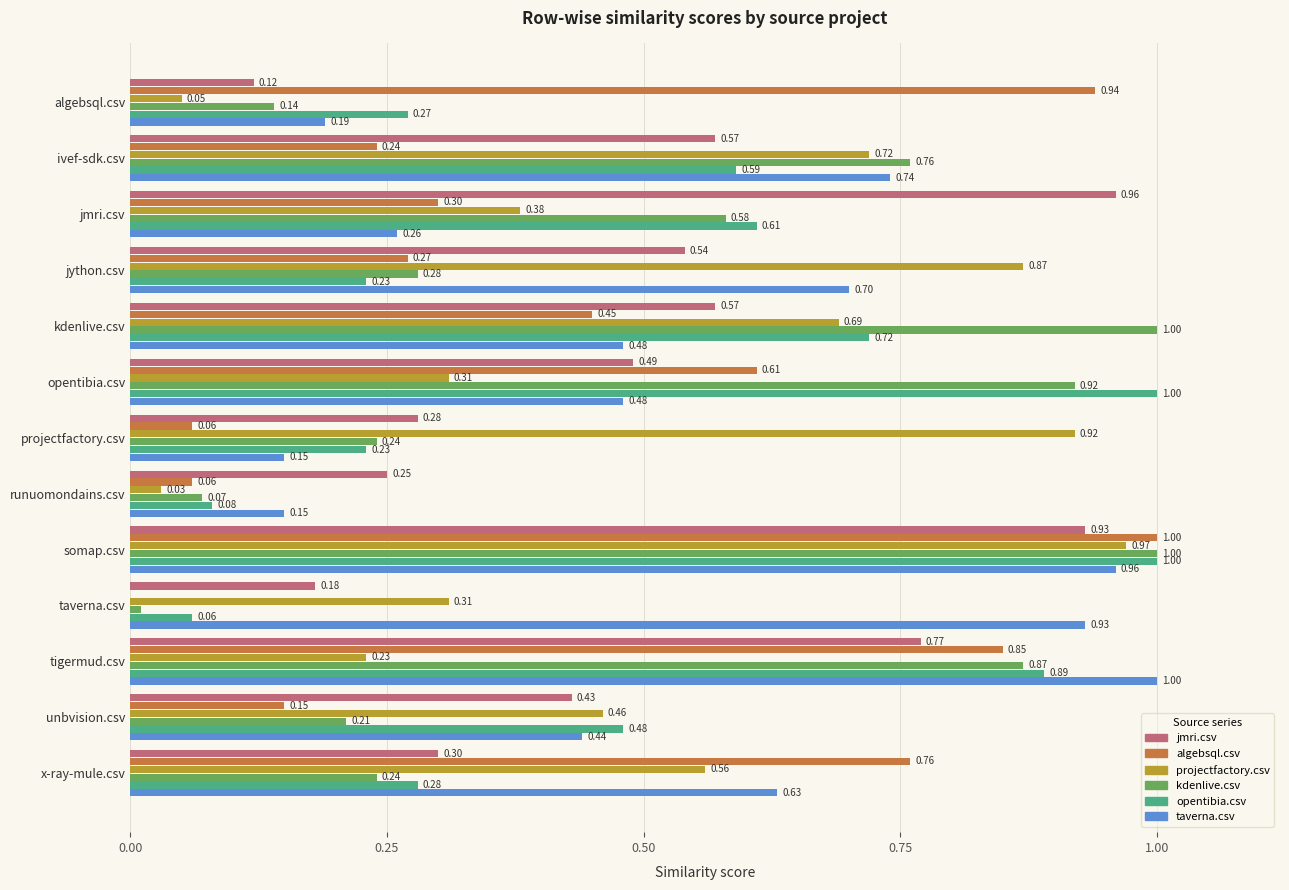

At which category is the sum across all series the highest?

somap.csv